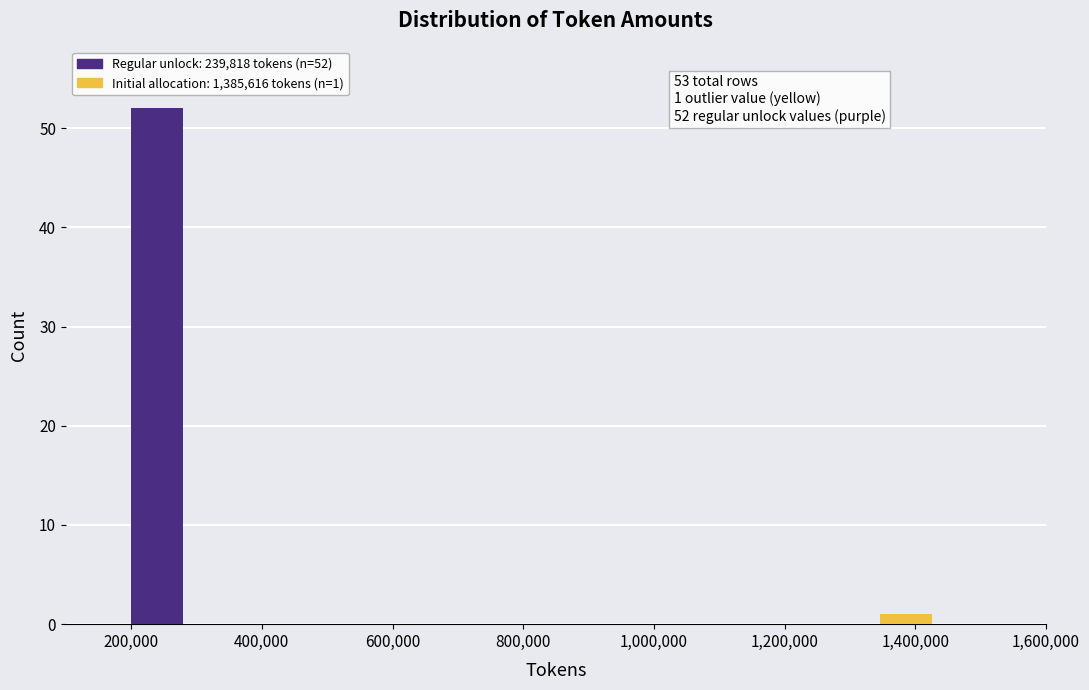

Reading left to right, what are all the values shown in this chart?

200,000=52	1,400,000=1